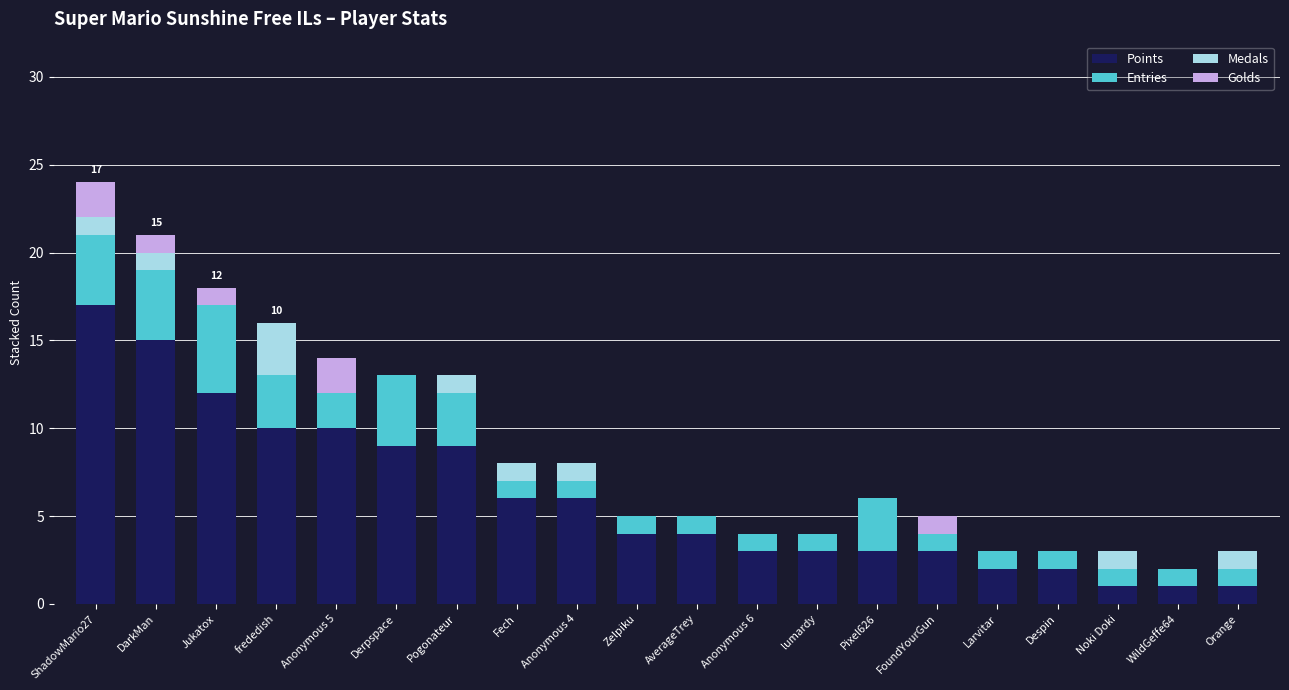

Which category has the highest value in the Points series?

ShadowMario27